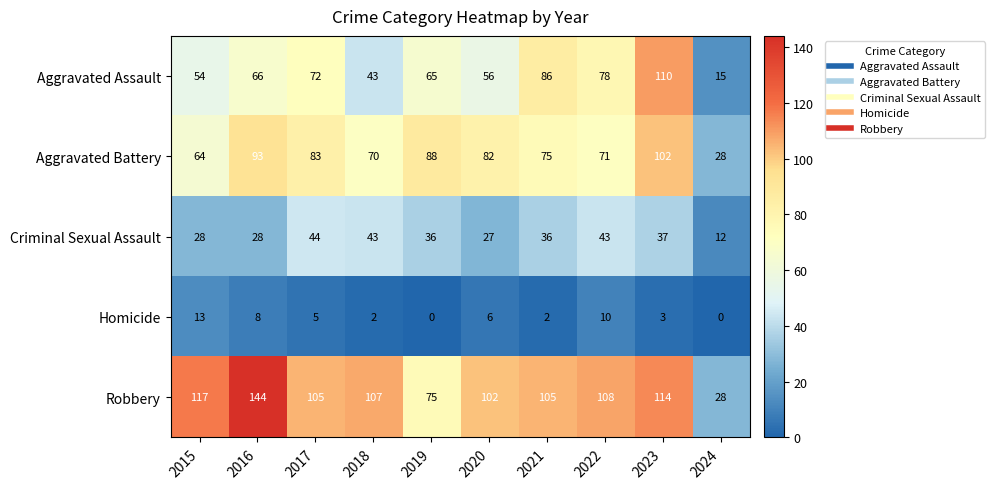

What is the sum of the Criminal Sexual Assault values at 2016 and 2021?

64